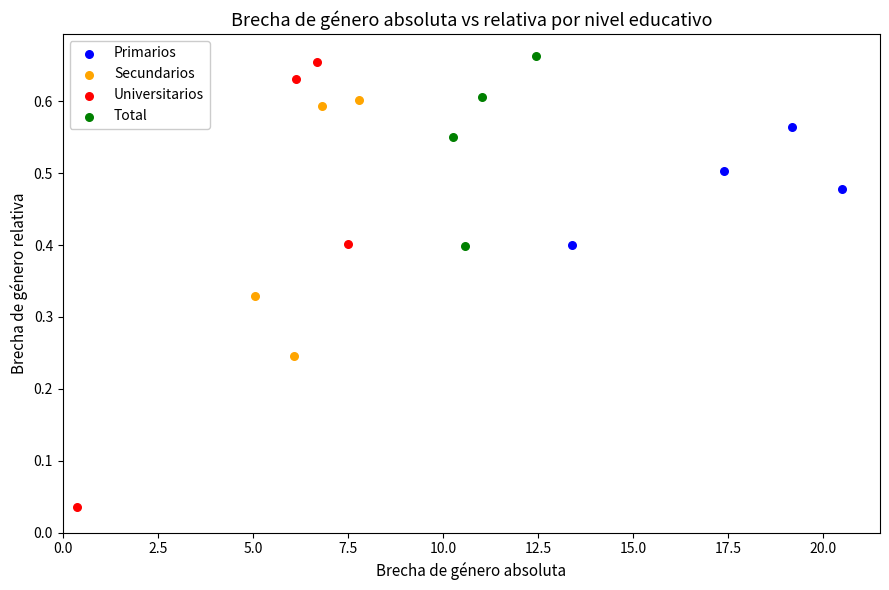

What are all the series names shown in the legend?

Primarios, Secundarios, Universitarios, Total